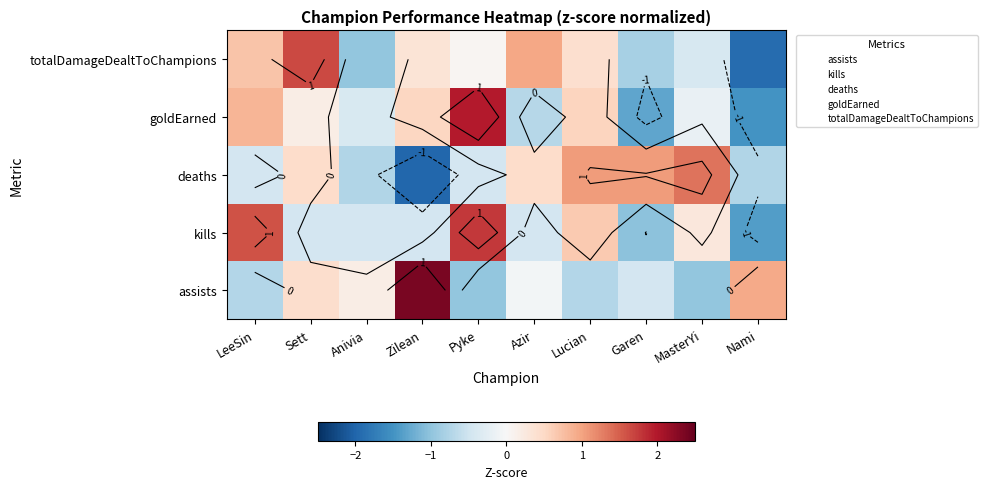

What is the total value across all series at LeeSin?

14.5